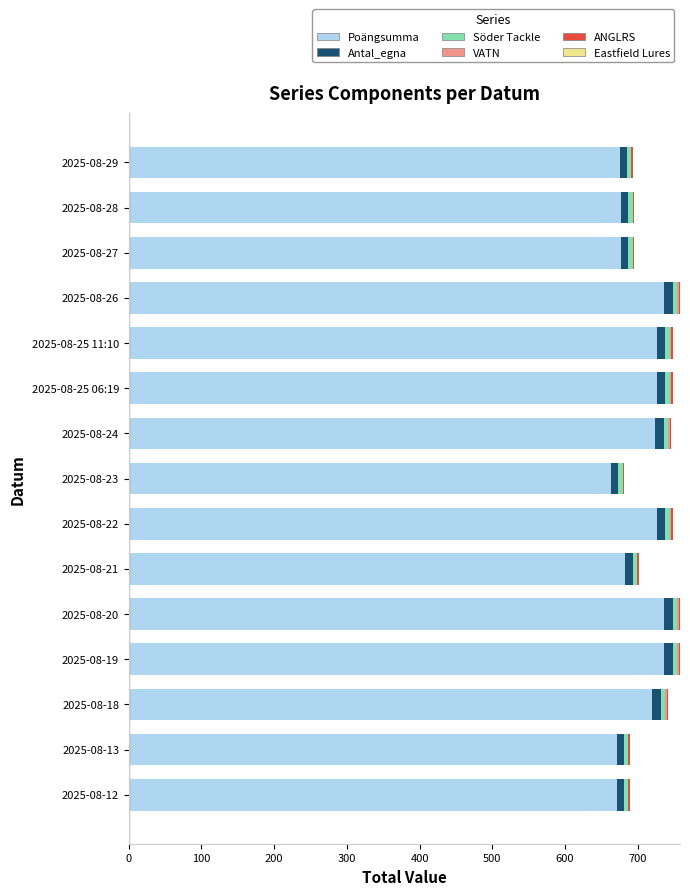

What is the highest value of the Poängsumma series?

736